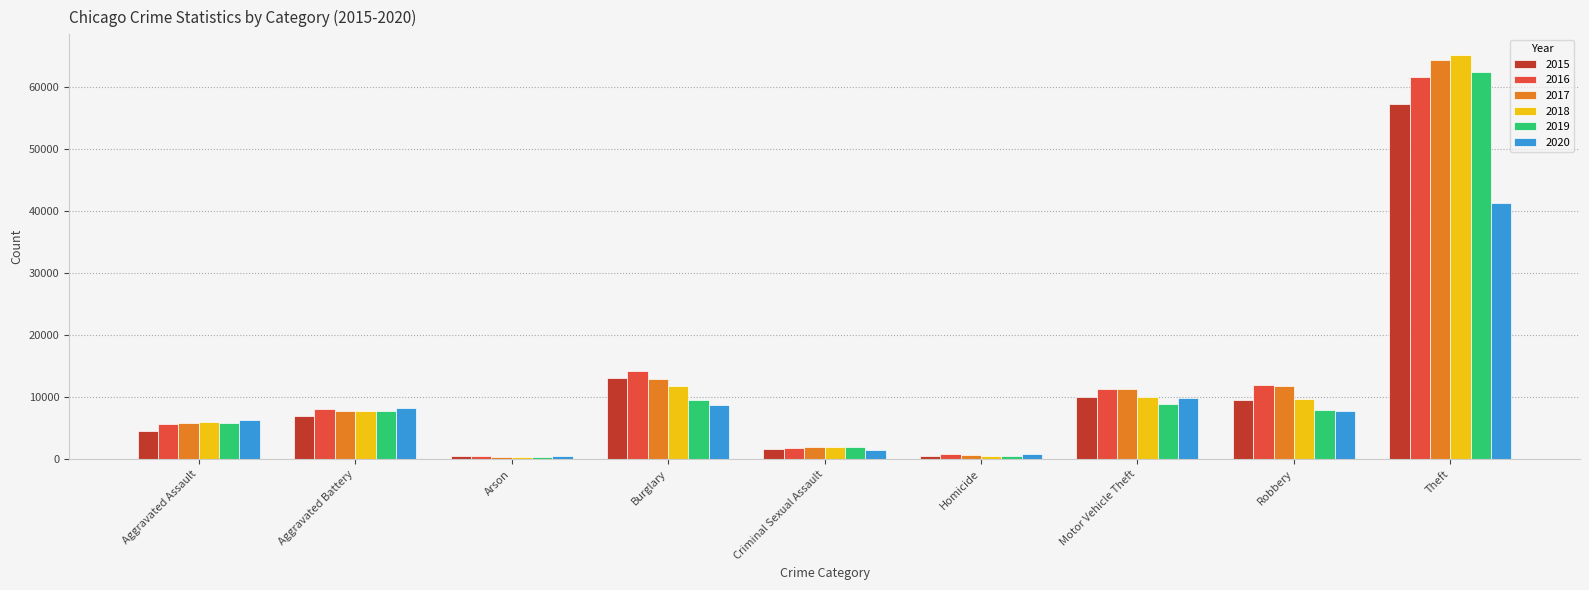

Which series has the widest spread of values?

2018